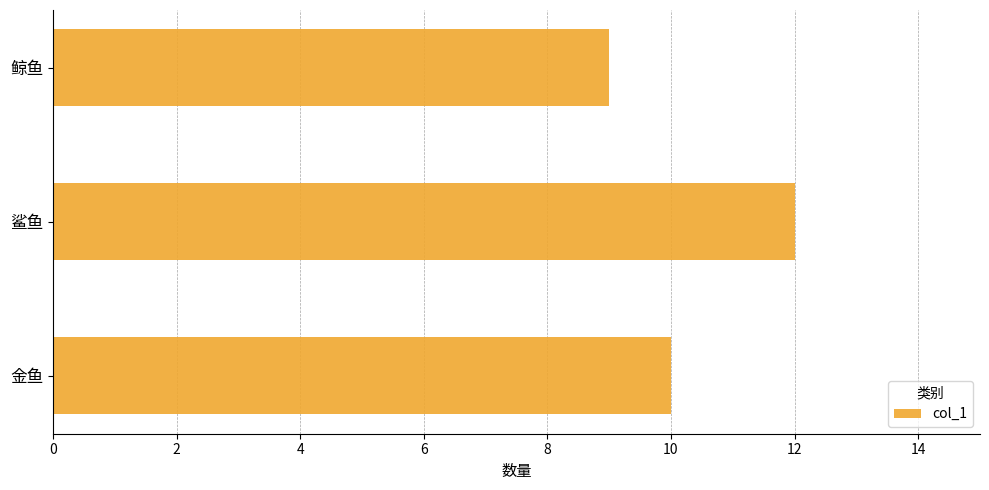

Which category has the lowest value across all series?

鲸鱼